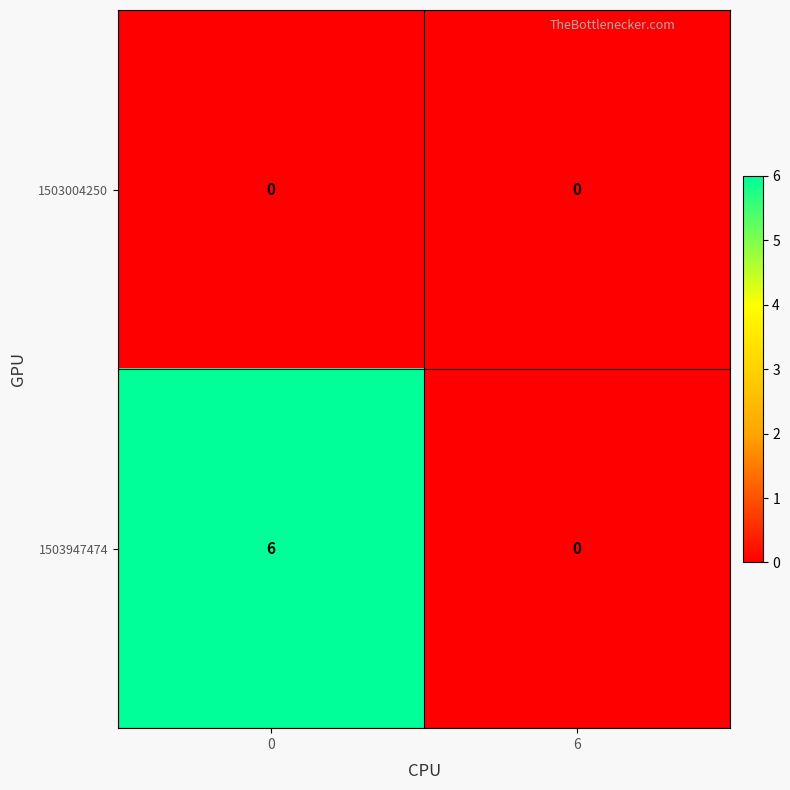

The 1503947474 series shows 6 at 0. True or false?

True